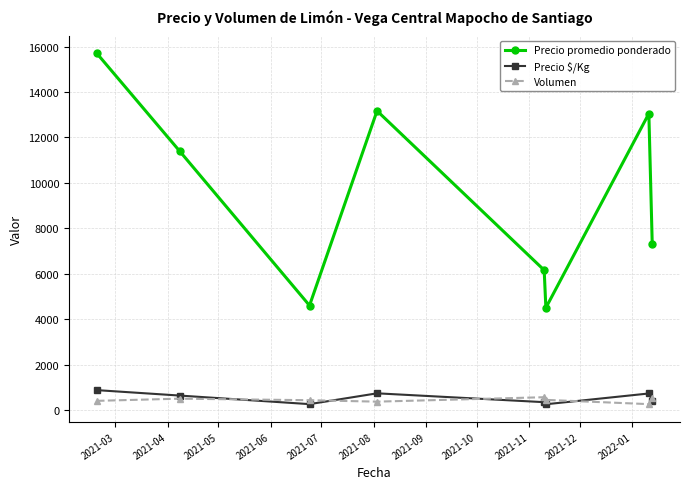

True or false: Precio promedio ponderado and Volumen intersect in this chart.

False